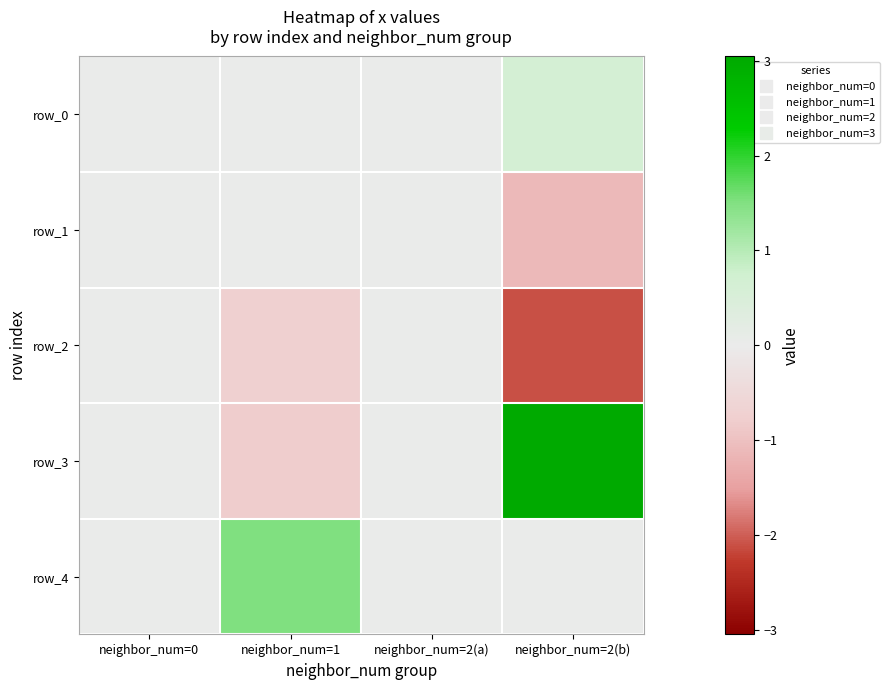

Is the value of row_0 at neighbor_num=2(a) greater than the value of row_2 at neighbor_num=0?

No